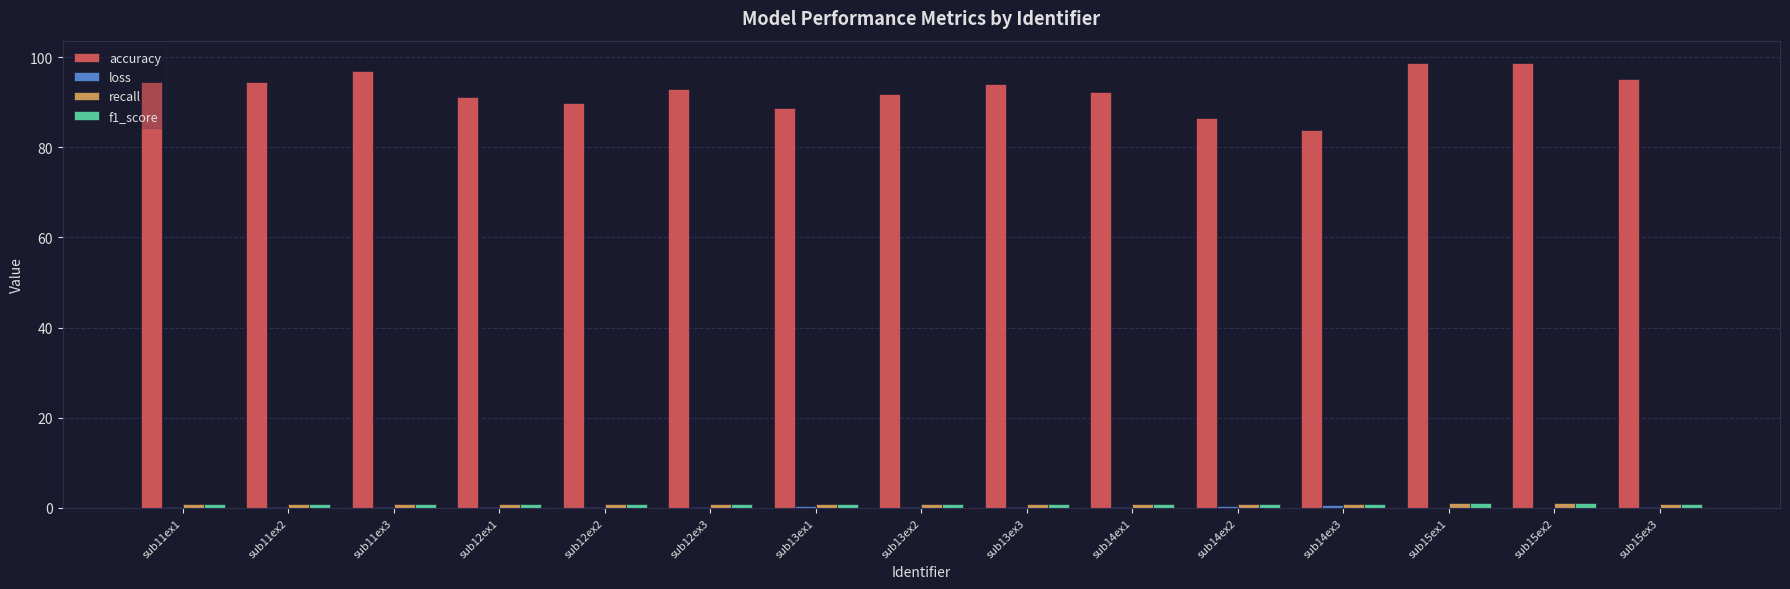

True or false: accuracy has a value of 95.2 at sub15ex3.

True